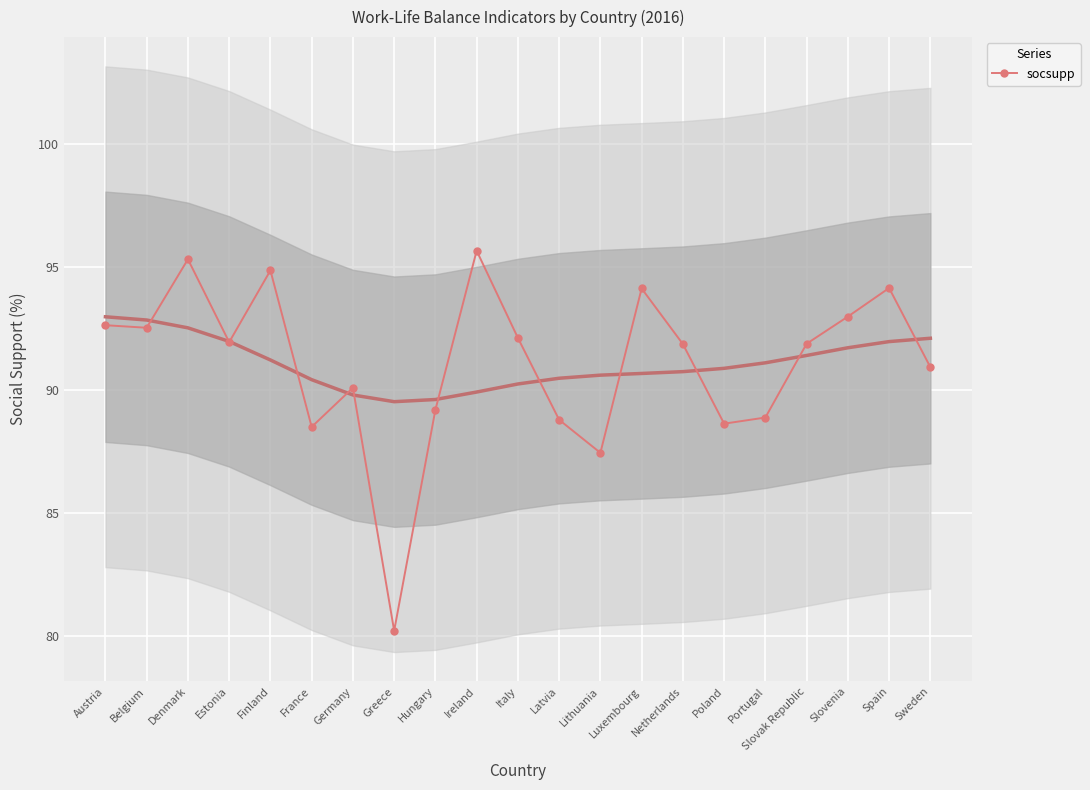

Approximately how many times larger is the value at Luxembourg compared to Finland?

1.0